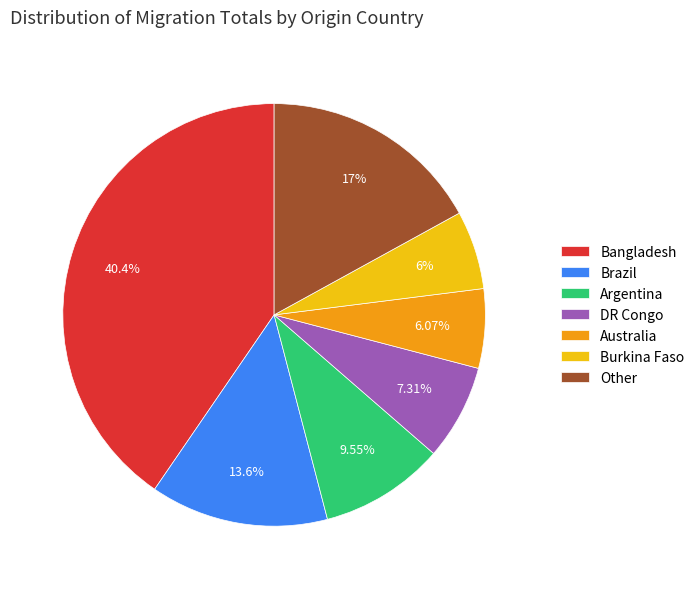

Which category has the biggest portion of the pie?

Bangladesh